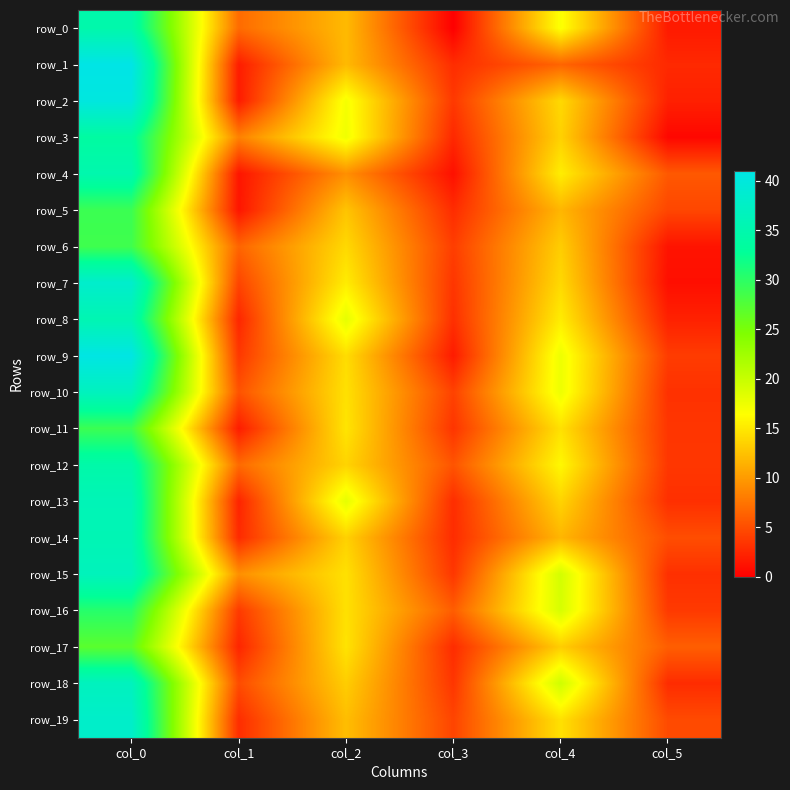

List the series in order of their peak value, lowest first.

row_17, row_6, row_5, row_11, row_16, row_3, row_12, row_0, row_4, row_8, row_14, row_13, row_15, row_10, row_18, row_19, row_7, row_2, row_9, row_1